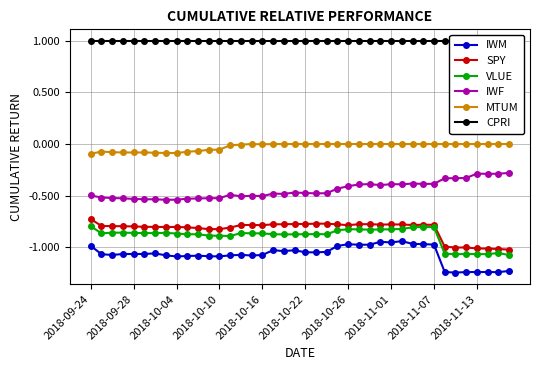

What are all the series names shown in the legend?

IWM, SPY, VLUE, IWF, MTUM, CPRI